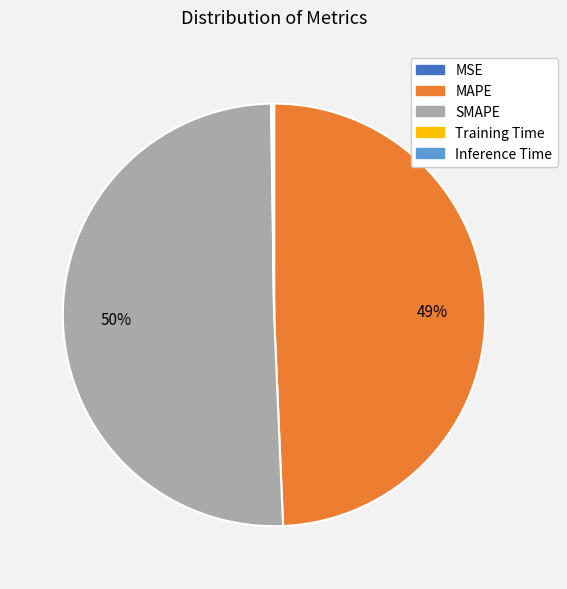

The MAPE slice represents 49% of the pie. True or false?

True